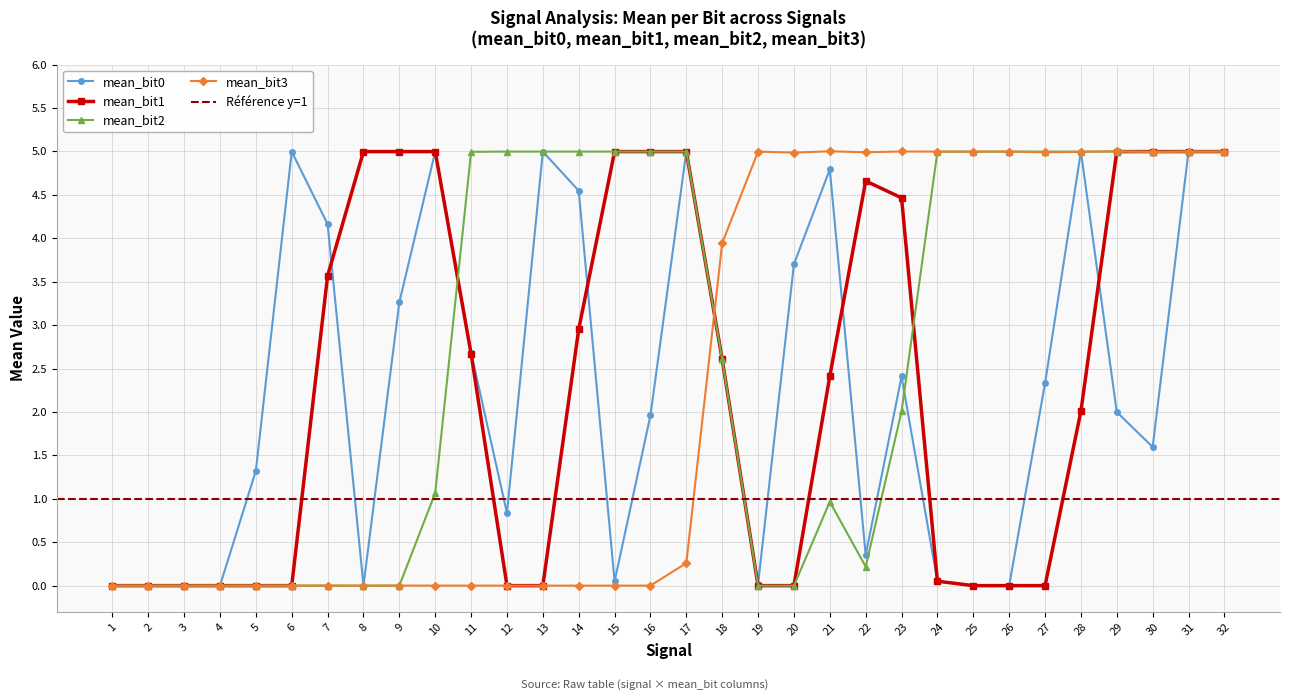

What are all the series names shown in the legend?

mean_bit0, mean_bit1, mean_bit2, mean_bit3